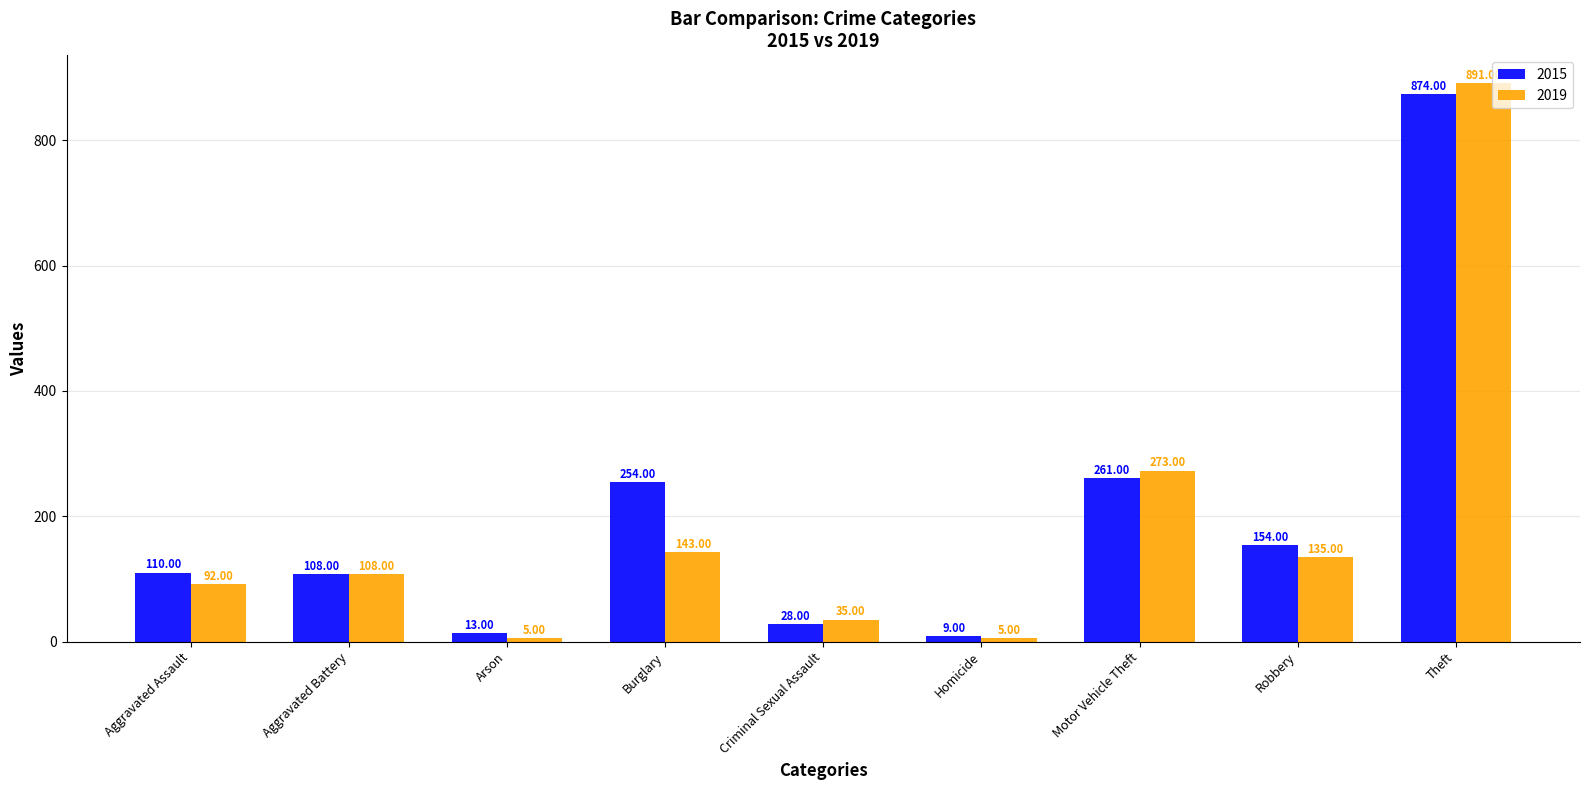

How many data points does each series have?

9